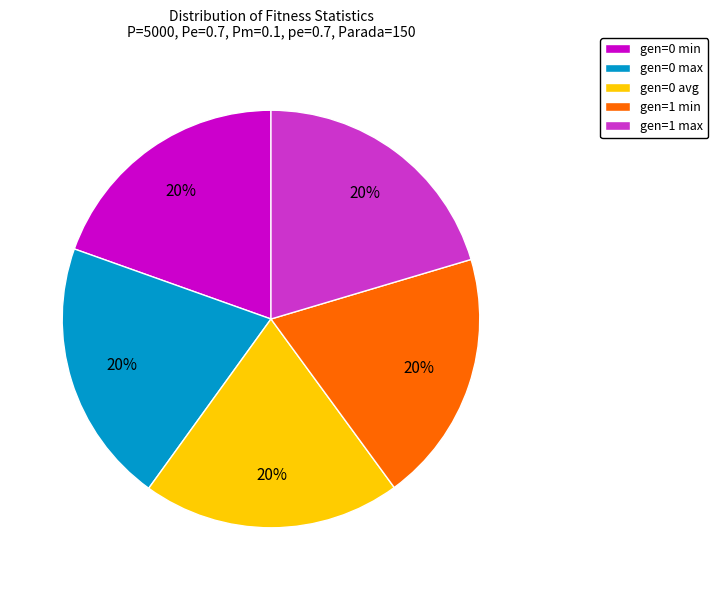

How many segments does this pie chart have?

5